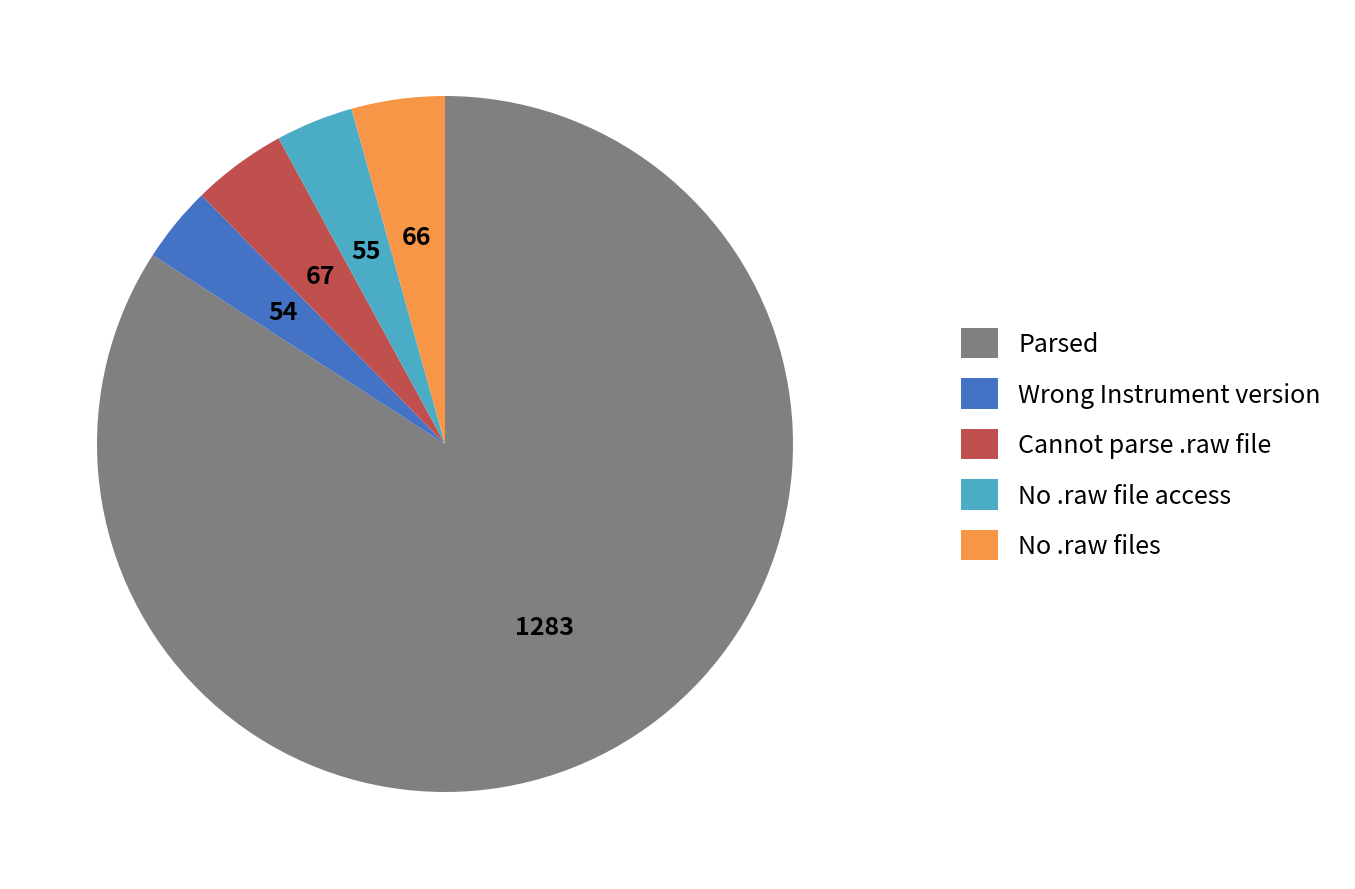

Is there a majority slice in this chart?

Yes